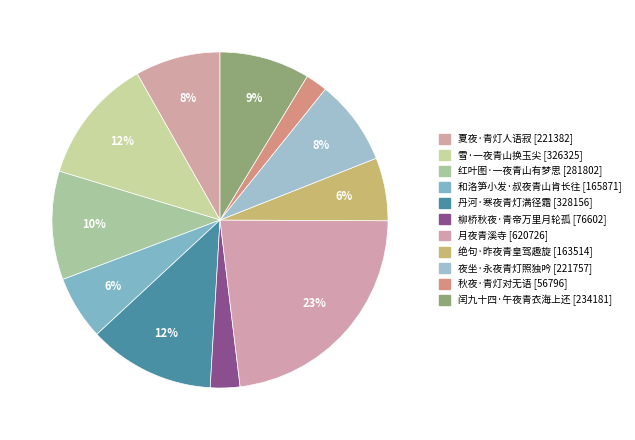

How many segments does this pie chart have?

11